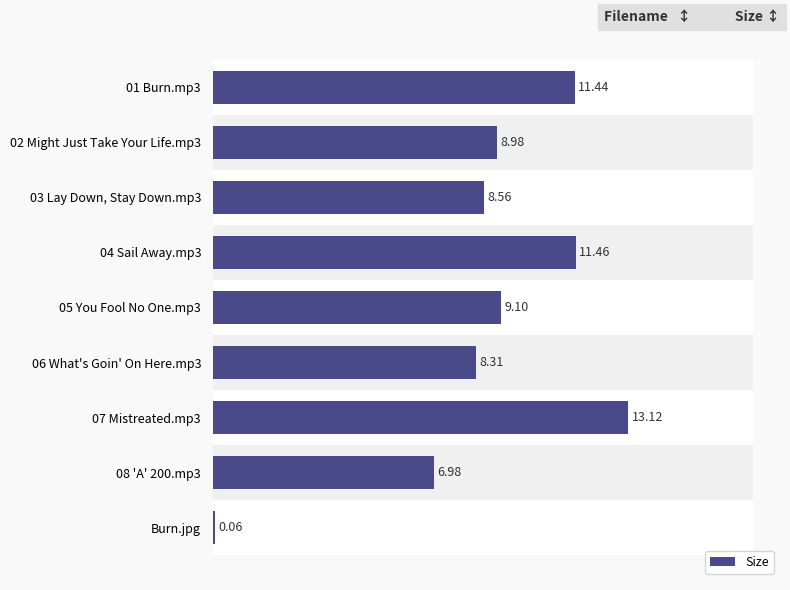

What is the average value?

8.7